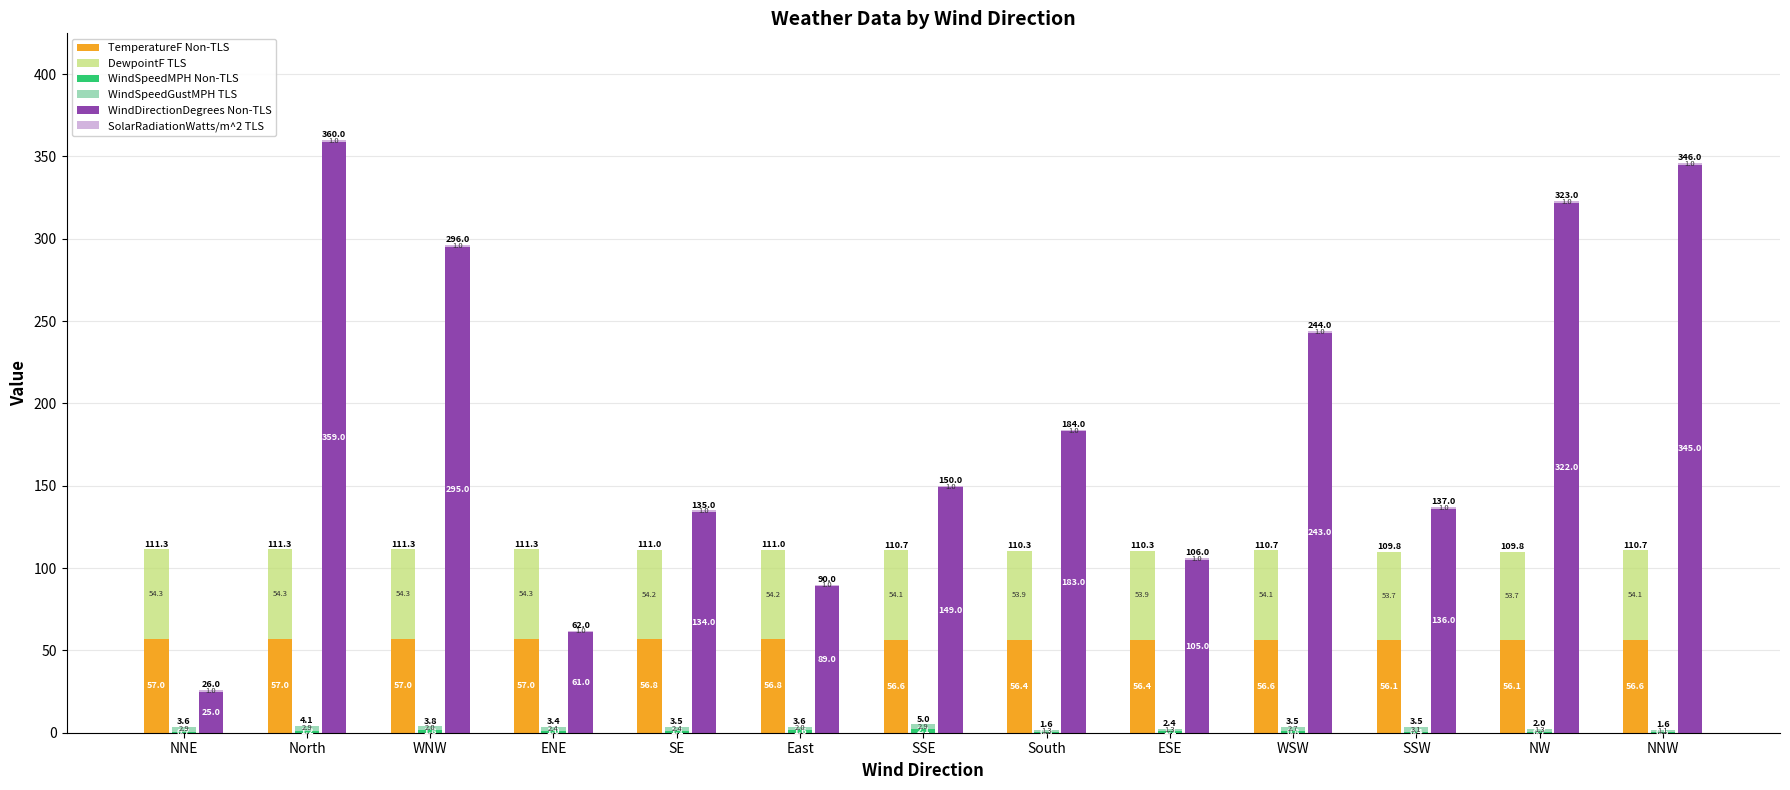

What are all the series names shown in the legend?

TemperatureF Non-TLS, DewpointF TLS, WindSpeedMPH Non-TLS, WindSpeedGustMPH TLS, WindDirectionDegrees Non-TLS, SolarRadiationWatts/m^2 TLS